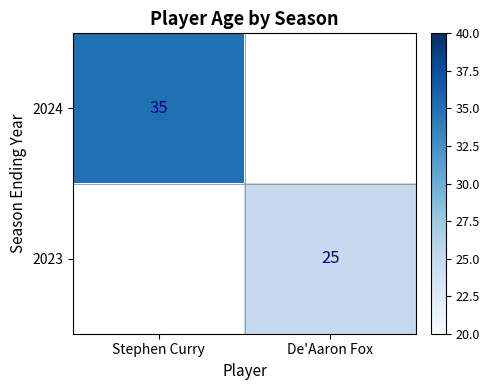

The 2023 series shows 16 at De'Aaron Fox. True or false?

False